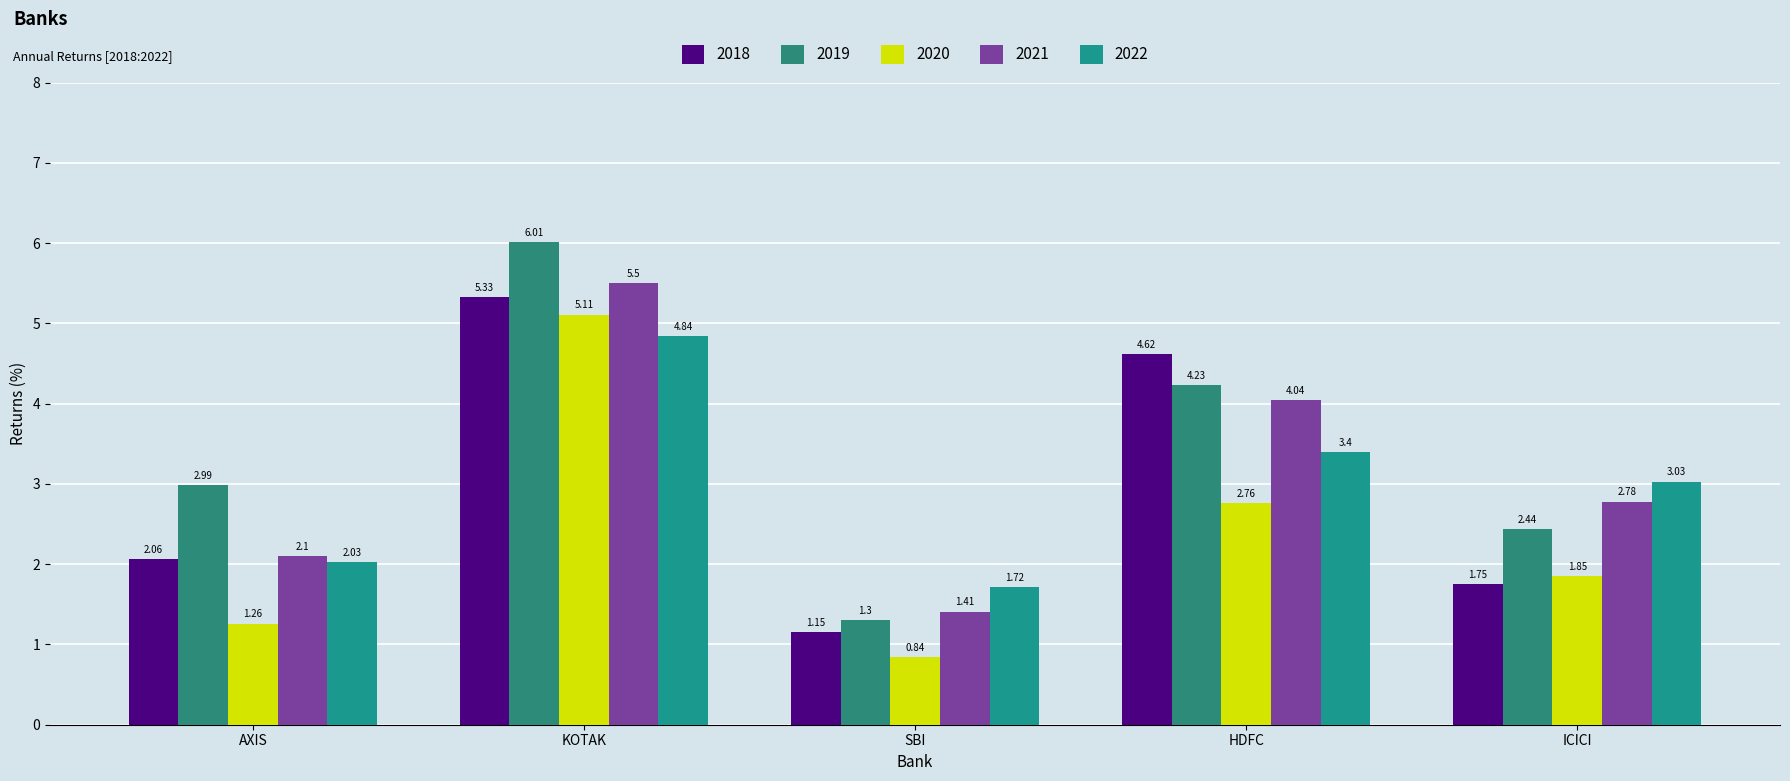

At which label does 2020 first exceed 1?

AXIS